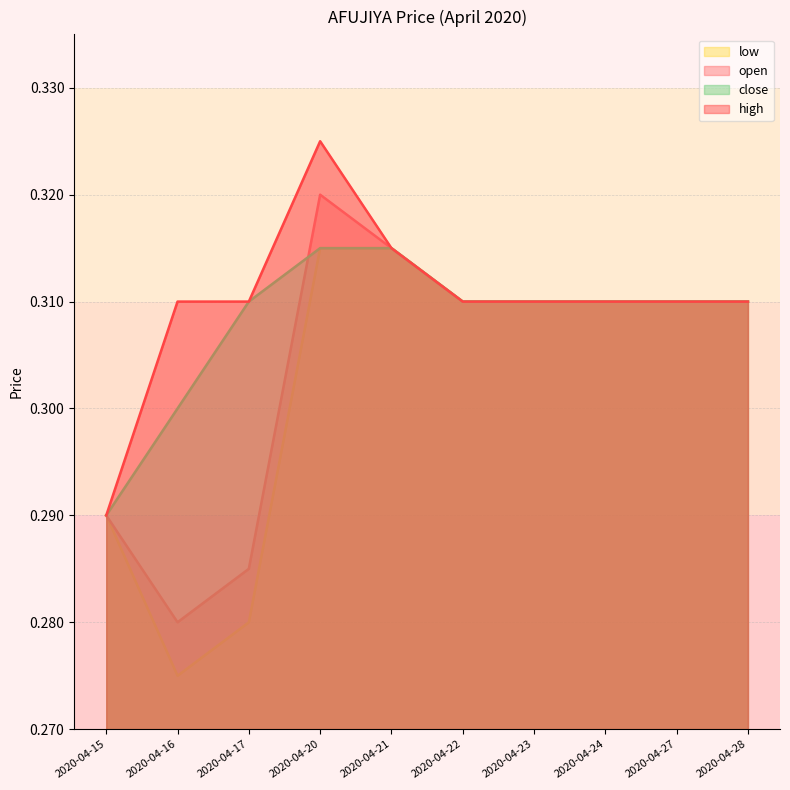

True or false: close has a value of 0.3 at 2020-04-27.

True